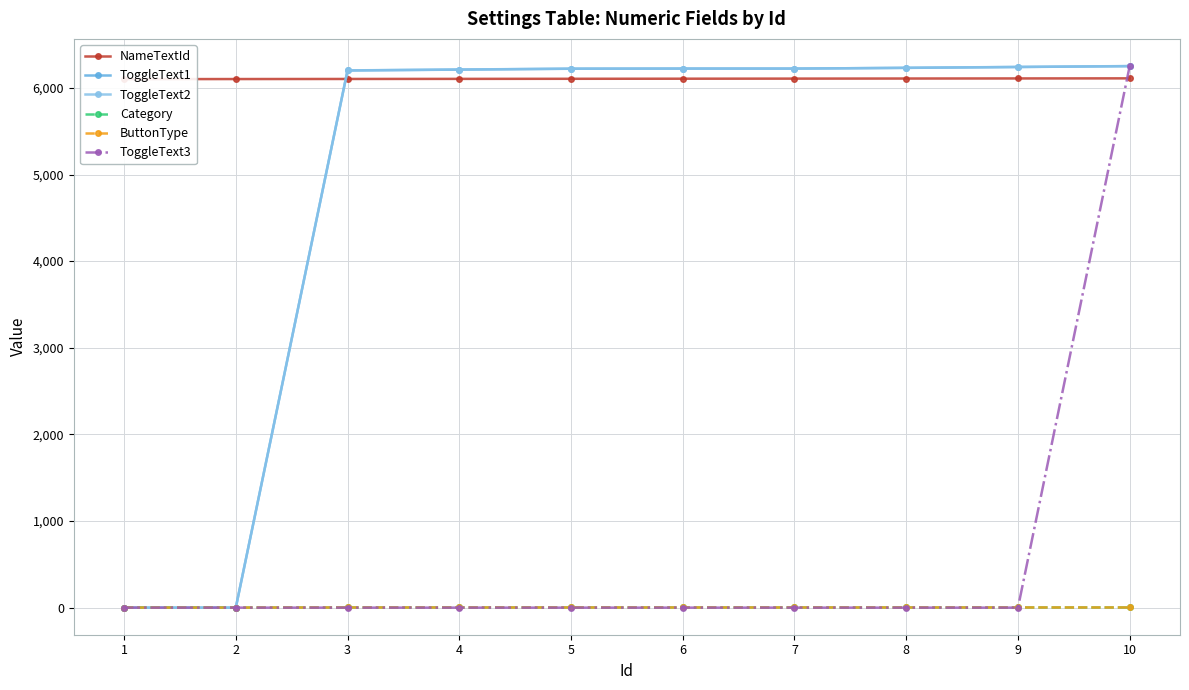

What is the minimum value for ButtonType?

1